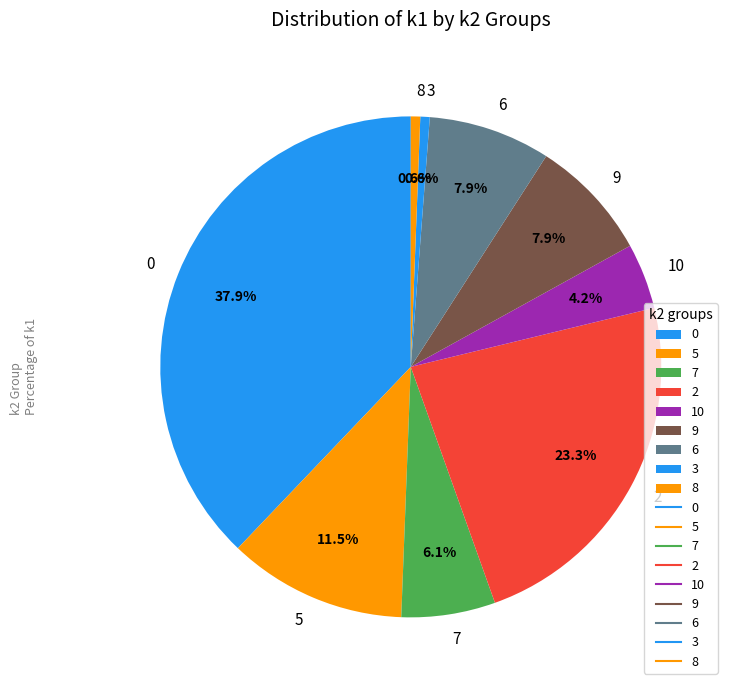

Combined, do 3 and 2 account for over 50%?

No